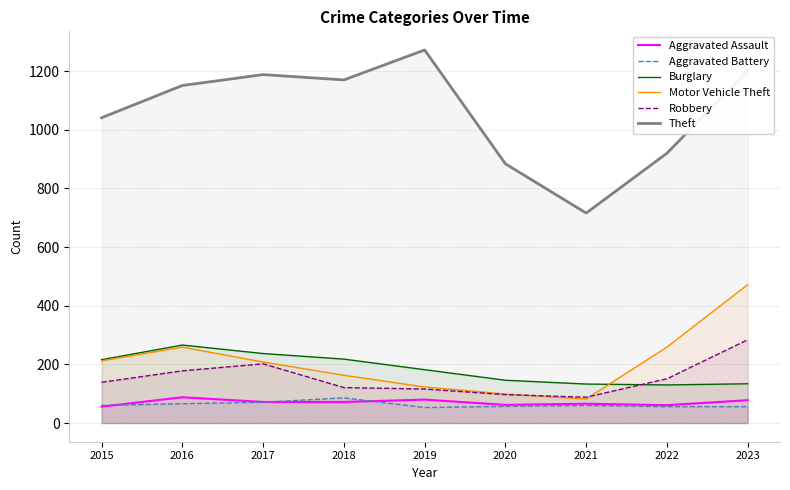

How many values in the Motor Vehicle Theft series are below 208?

4